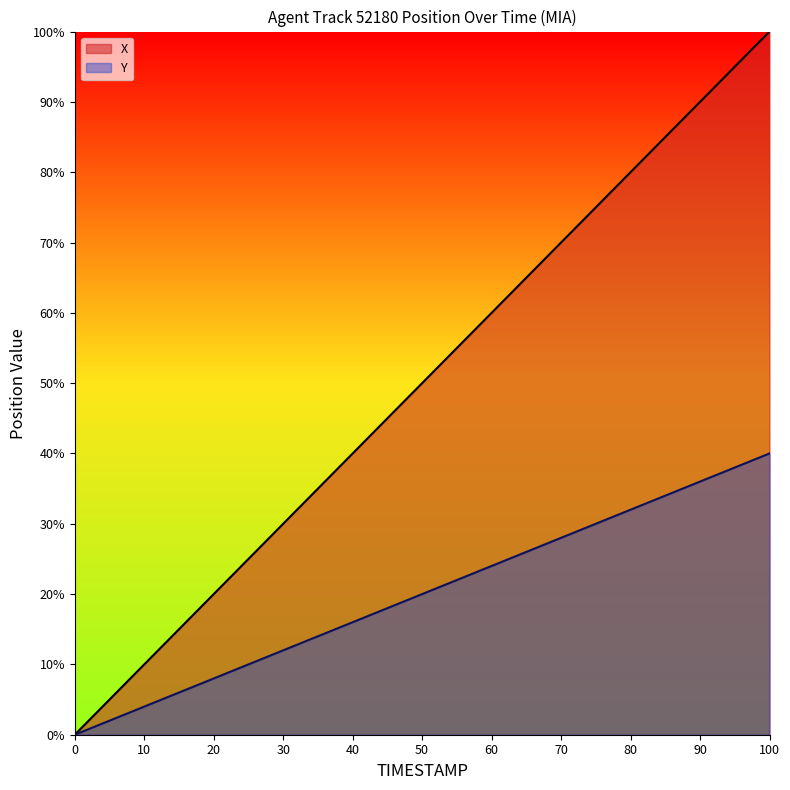

True or false: X and Y cross at least once.

False